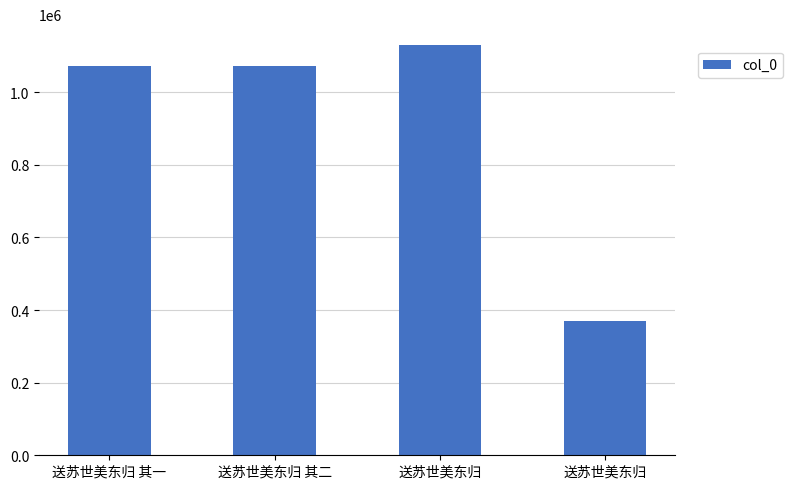

At which category does the chart reach its minimum across all series?

送苏世美东归